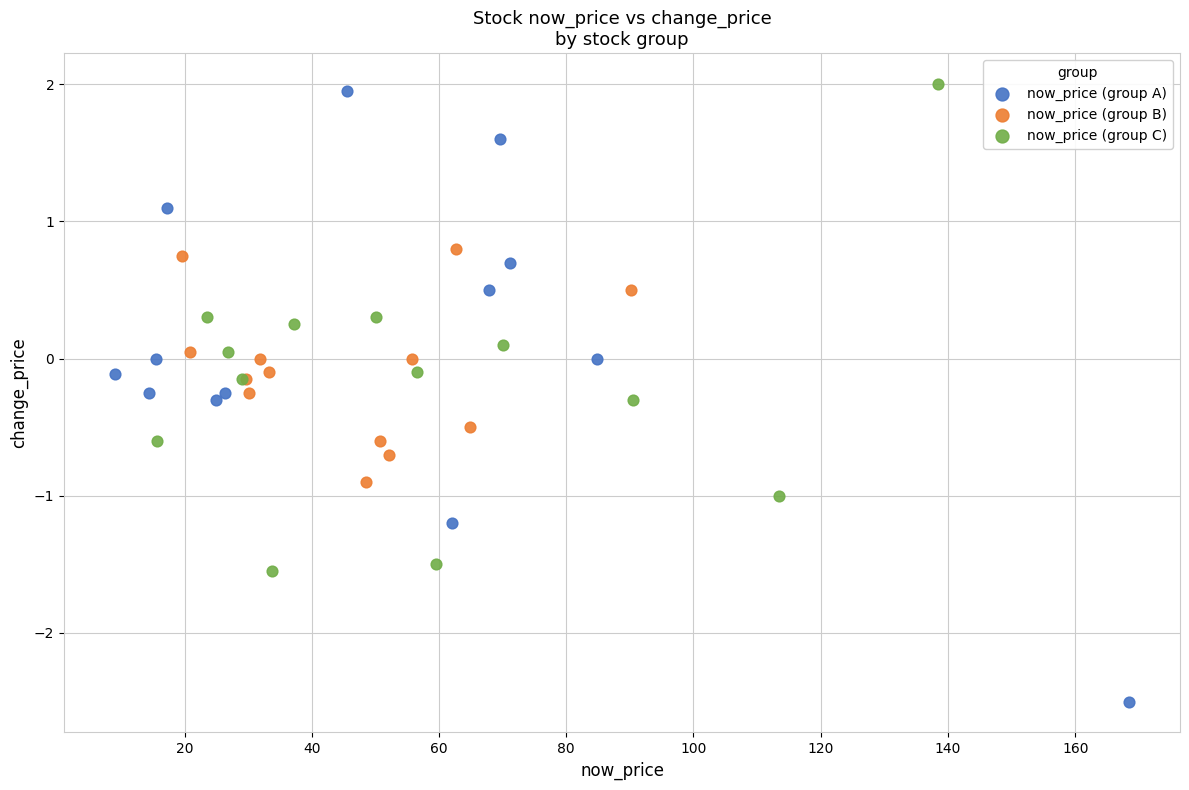

Which series contains the lowest Y value?

now_price (group A)